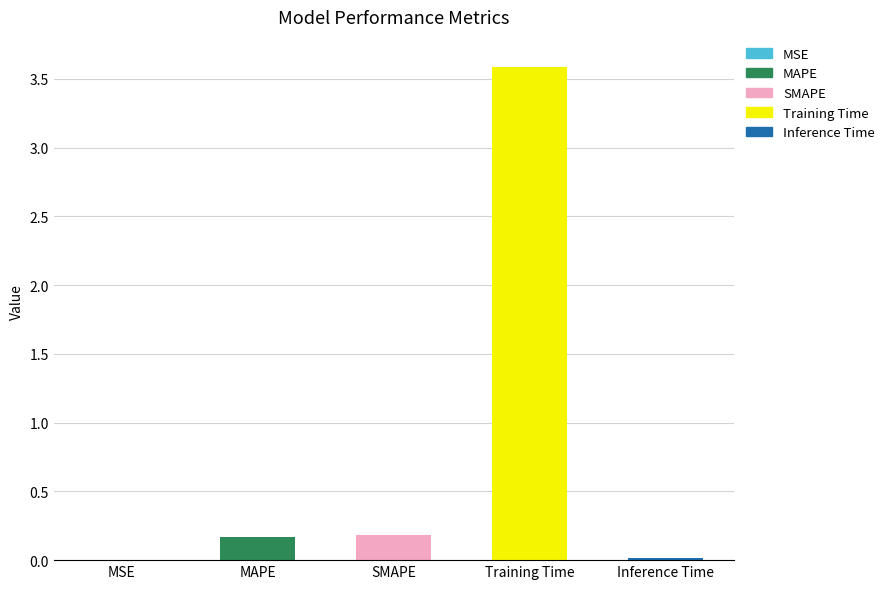

True or false: the data shows 0.3 at MAPE.

False